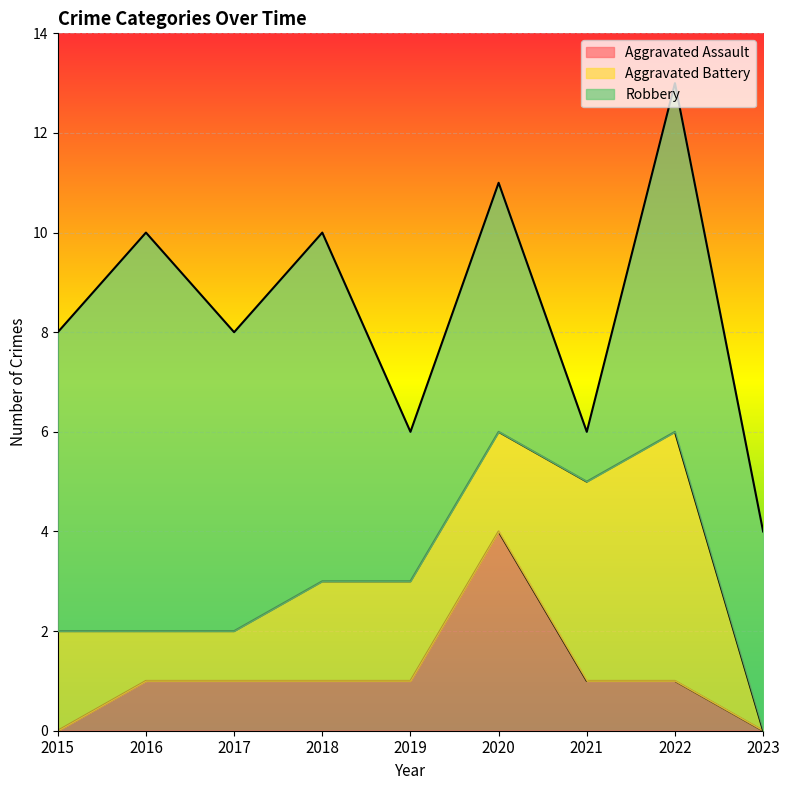

Rank the series by their average value, from lowest to highest.

Aggravated Assault, Aggravated Battery, Robbery